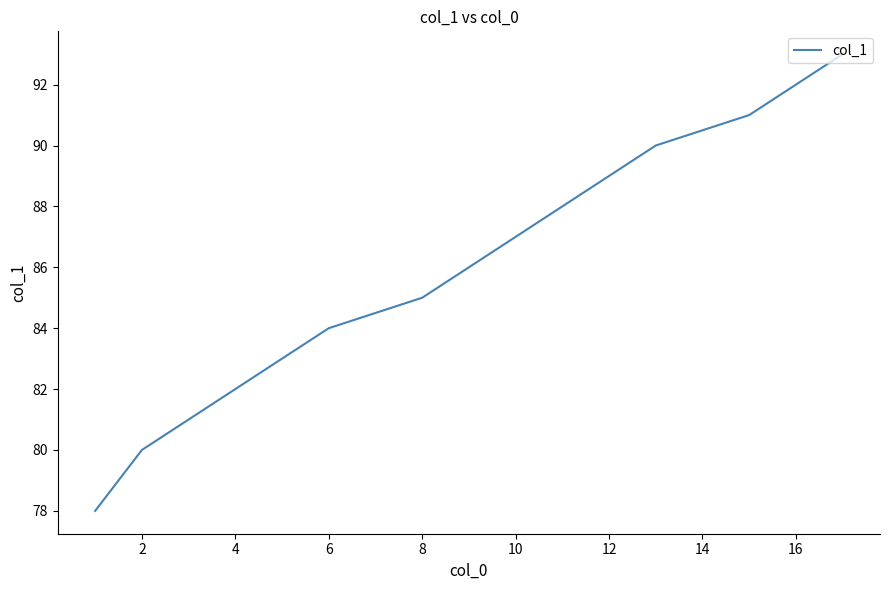

What is the maximum value shown in the chart?

93